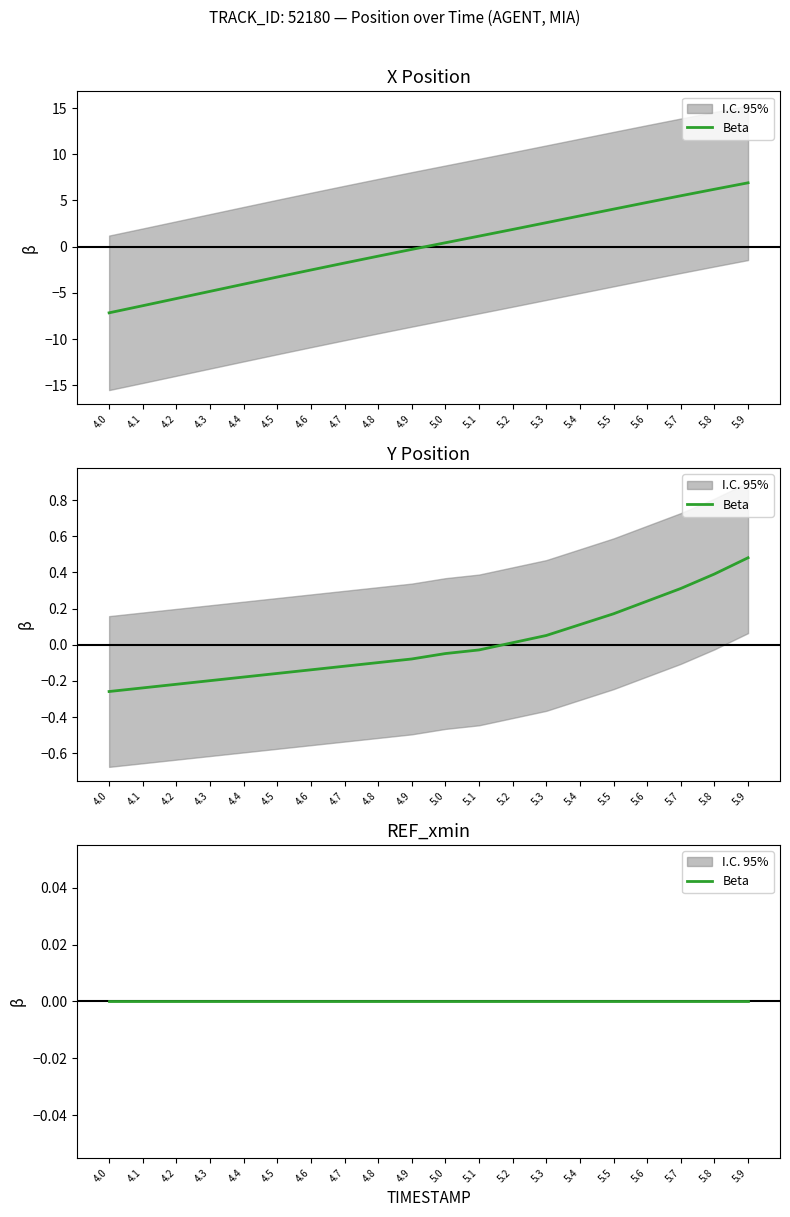

The X series shows -3.7 at 4.6. True or false?

False